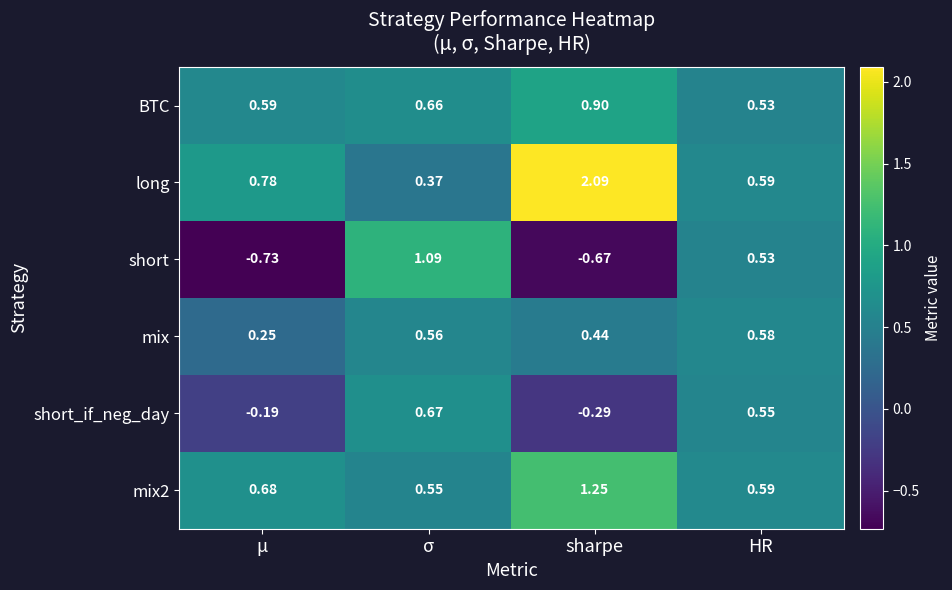

Which series has the widest spread of values?

short